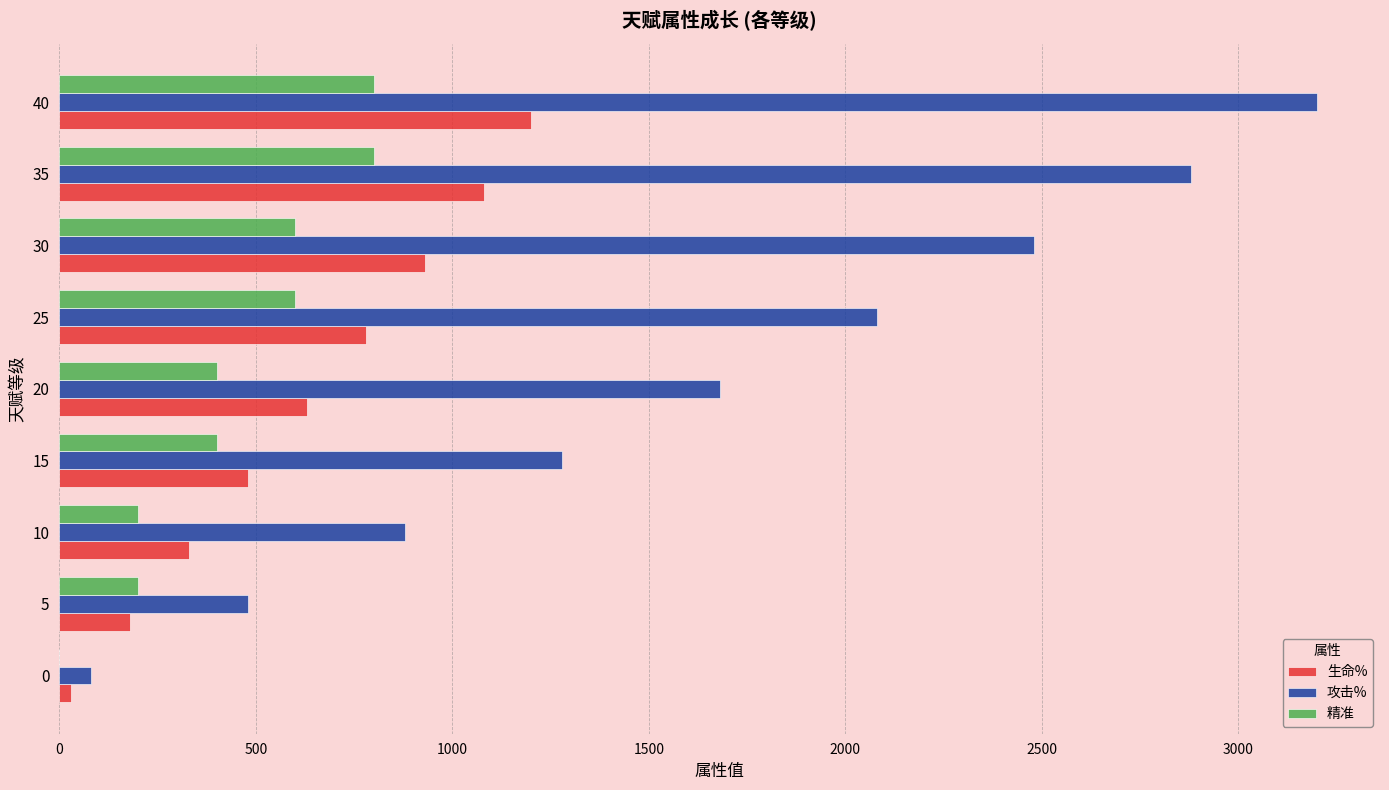

What is the spread (max minus min) of values at 0?

80